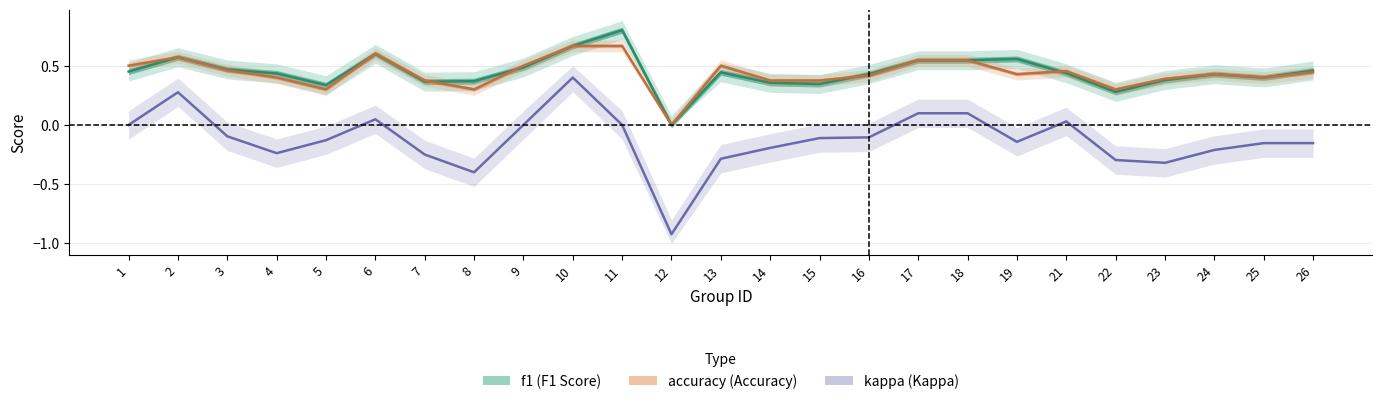

What is the difference between the highest and lowest values at 3?

0.6